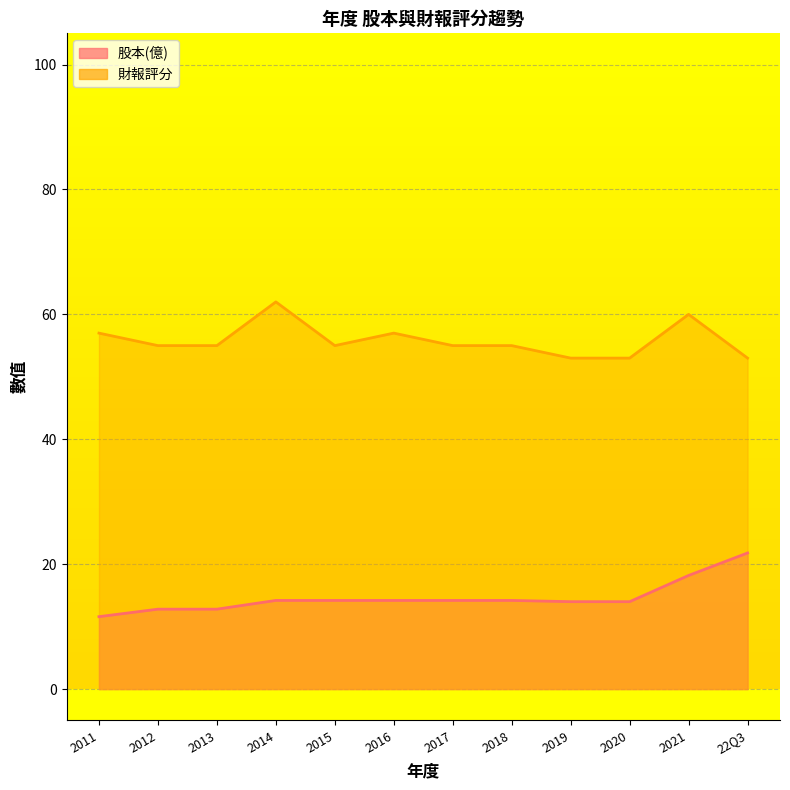

How many data points in 股本(億) are less than 14?

3